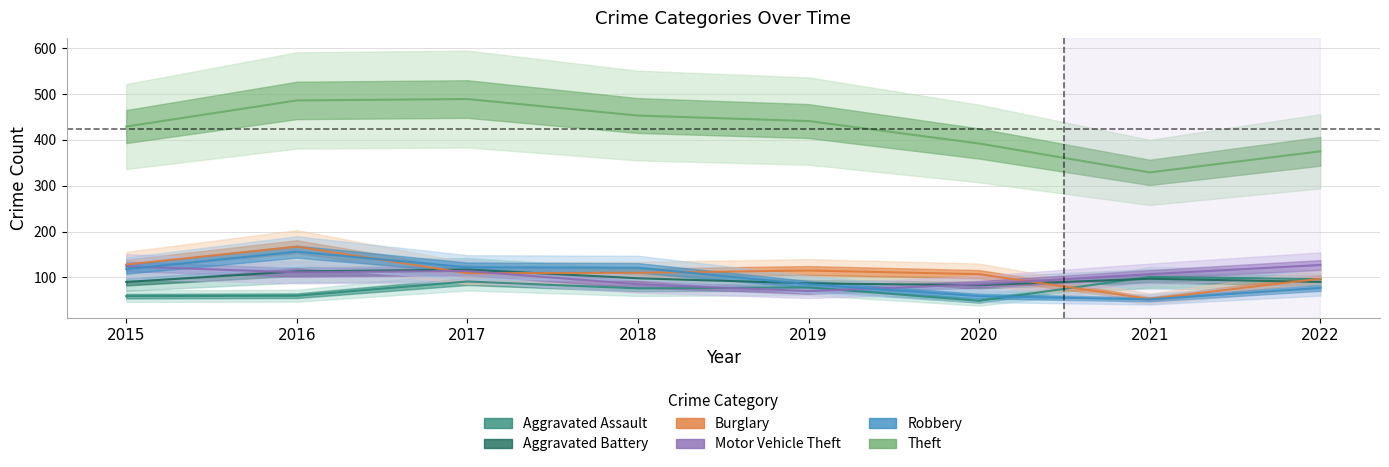

What is the value of the Aggravated Assault point at the 1st from the left?

59